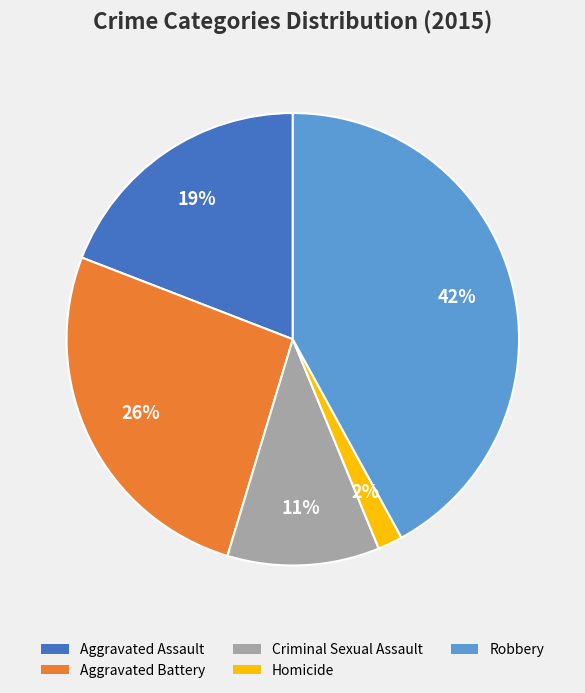

To the nearest percent, what is the average slice percentage?

20%